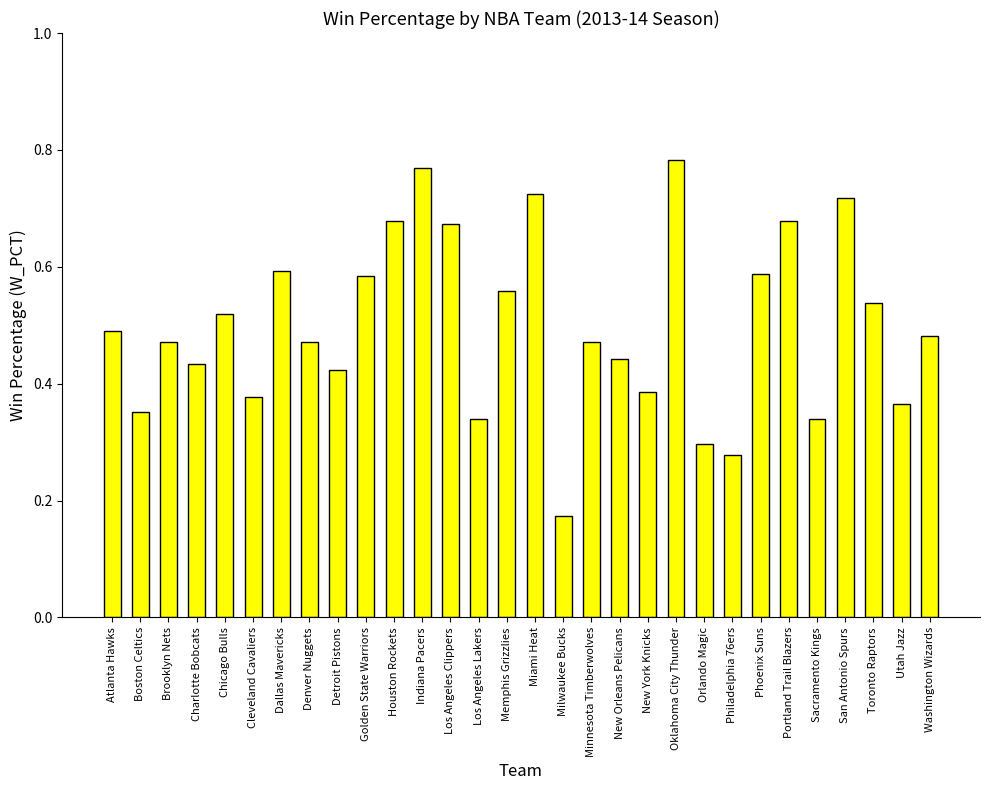

How many categories are shown in the chart?

30